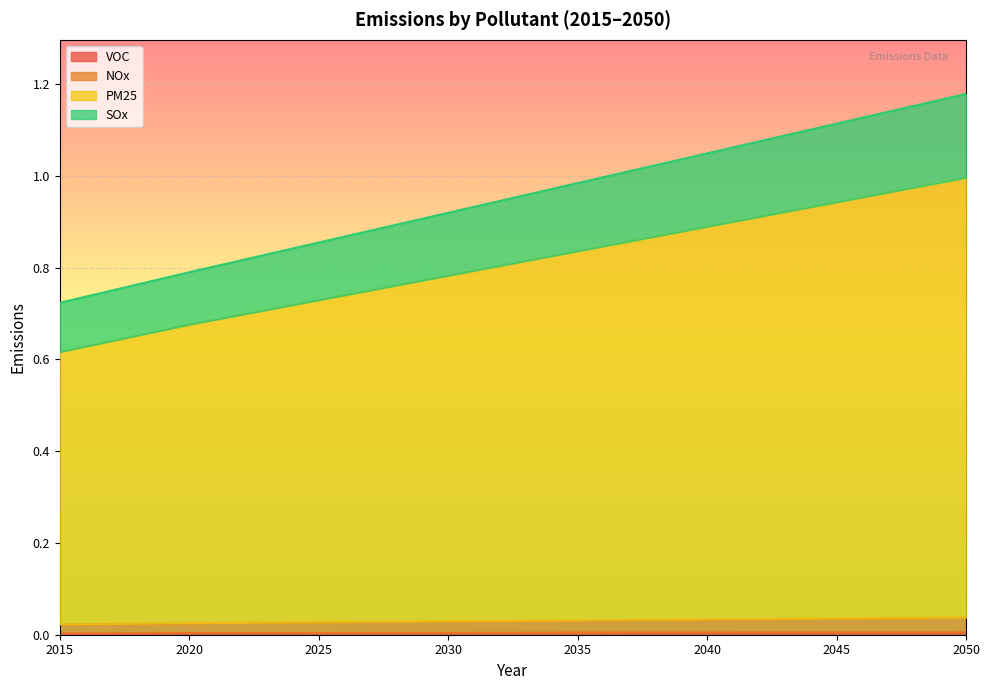

What is the average value of the PM25 series?

0.8